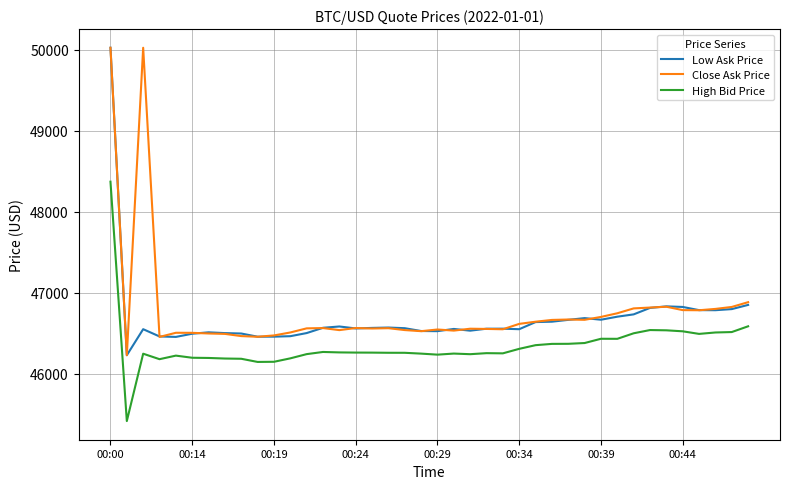

What is the maximum value for Low Ask Price?

50022.2